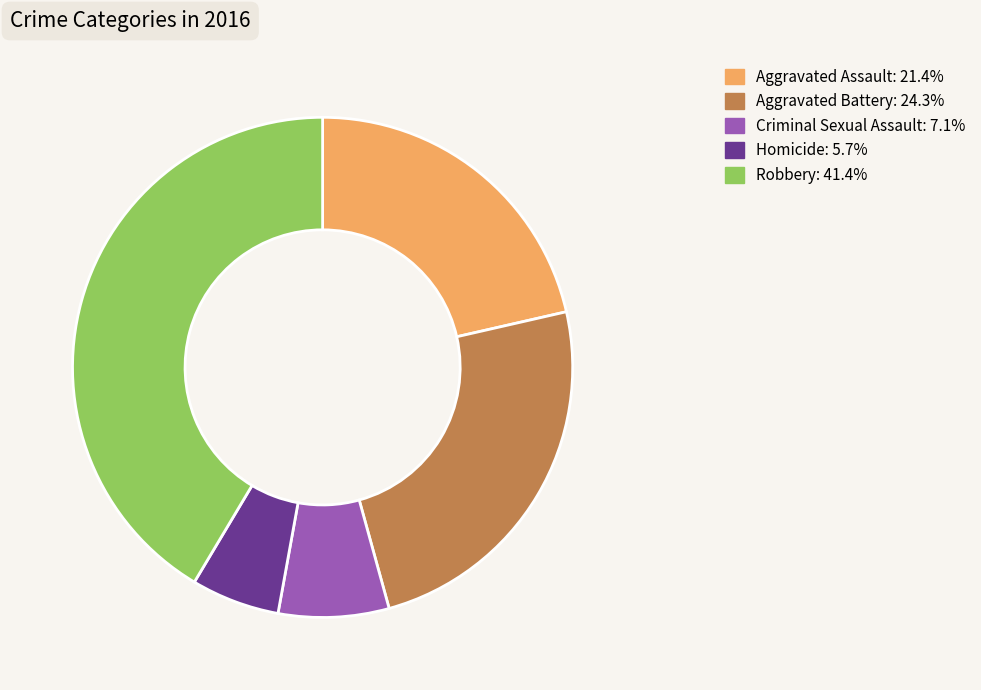

Which has a higher value, Aggravated Battery or Robbery?

Robbery